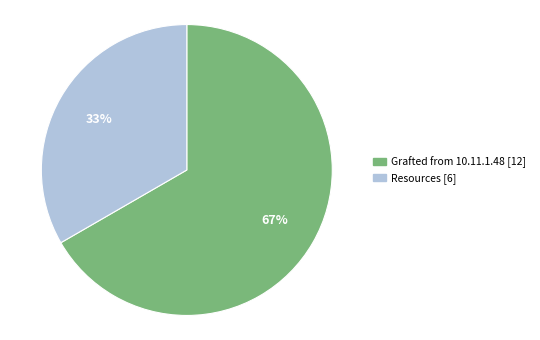

Which has a higher value, Resources or Grafted from 10.11.1.48?

Grafted from 10.11.1.48